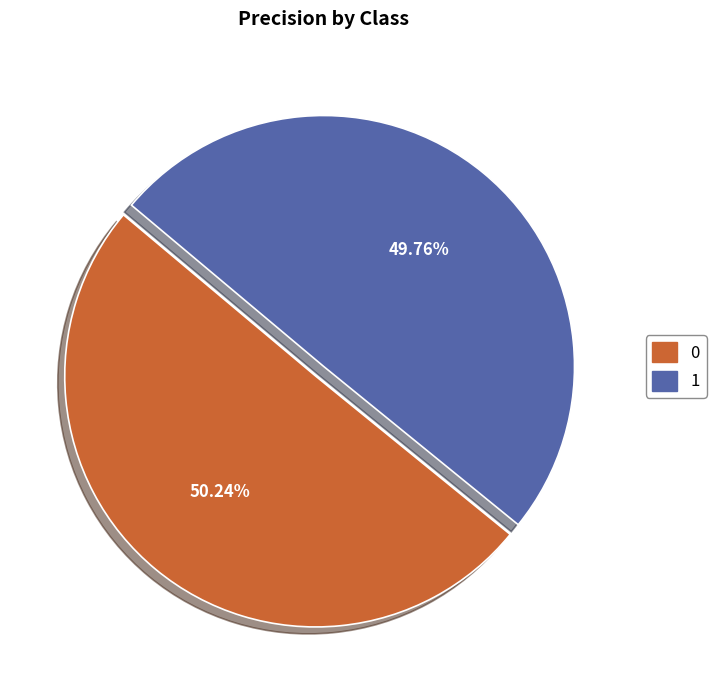

The 0 slice represents 60% of the pie. True or false?

False